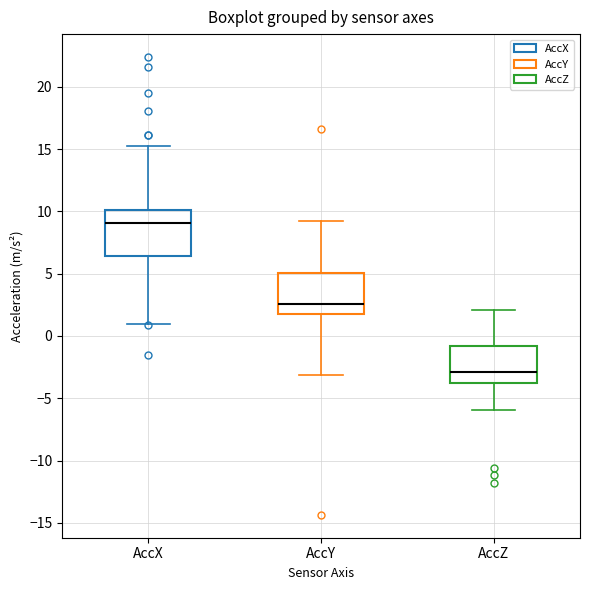

Which box has the lowest median line?

AccZ